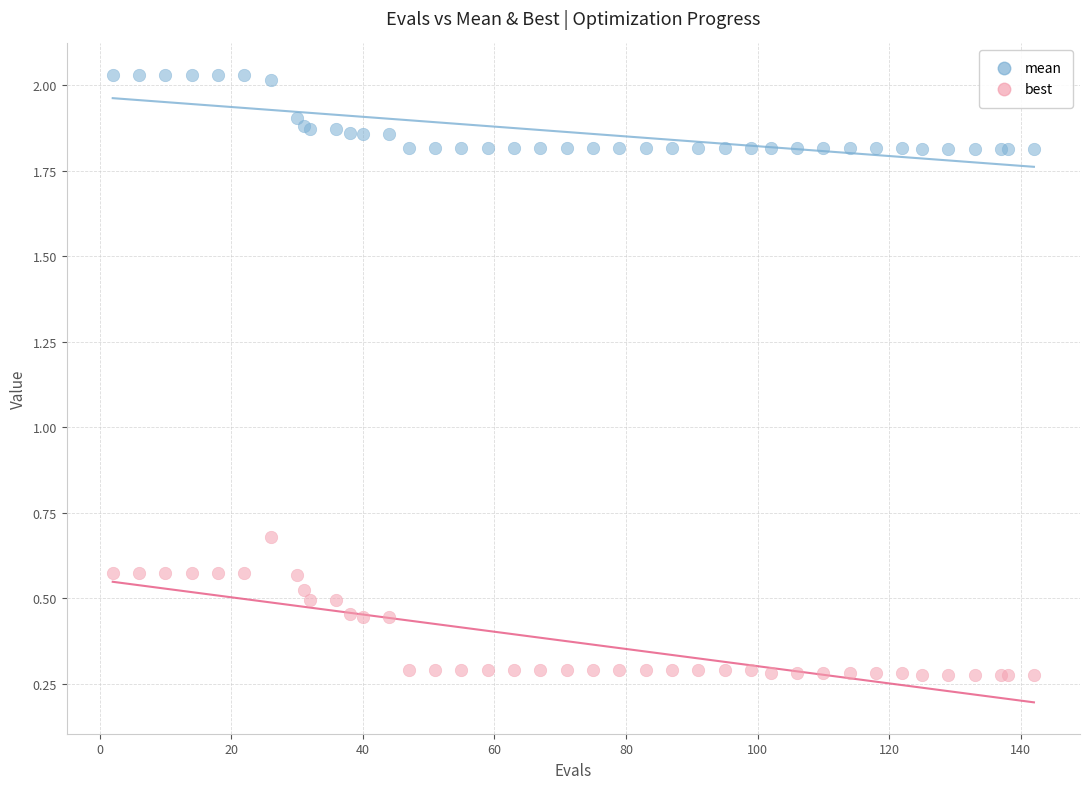

In the mean series, what Y value is closest to 1?

1.8